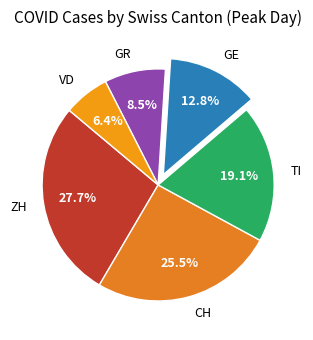

True or false: GE accounts for 2% of the total.

False